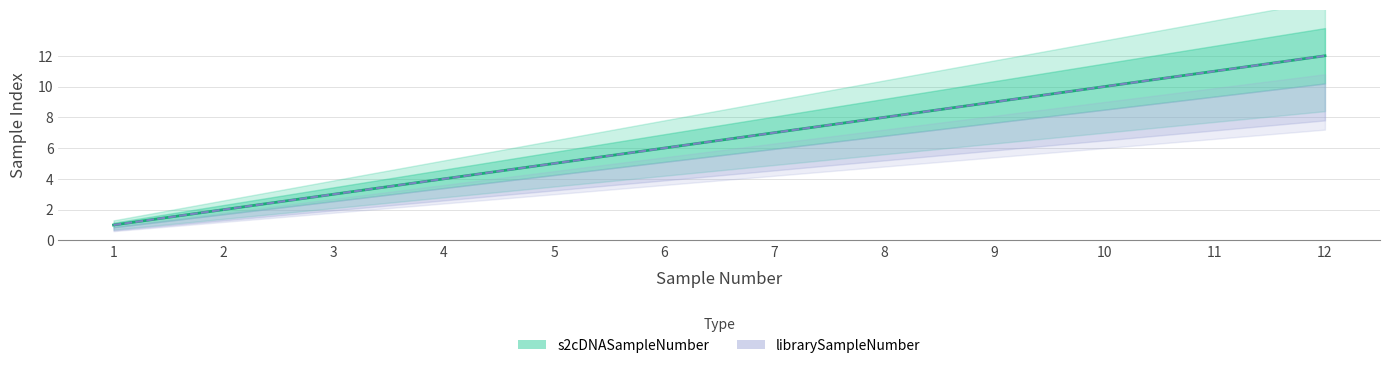

How many lines are shown in the chart?

2